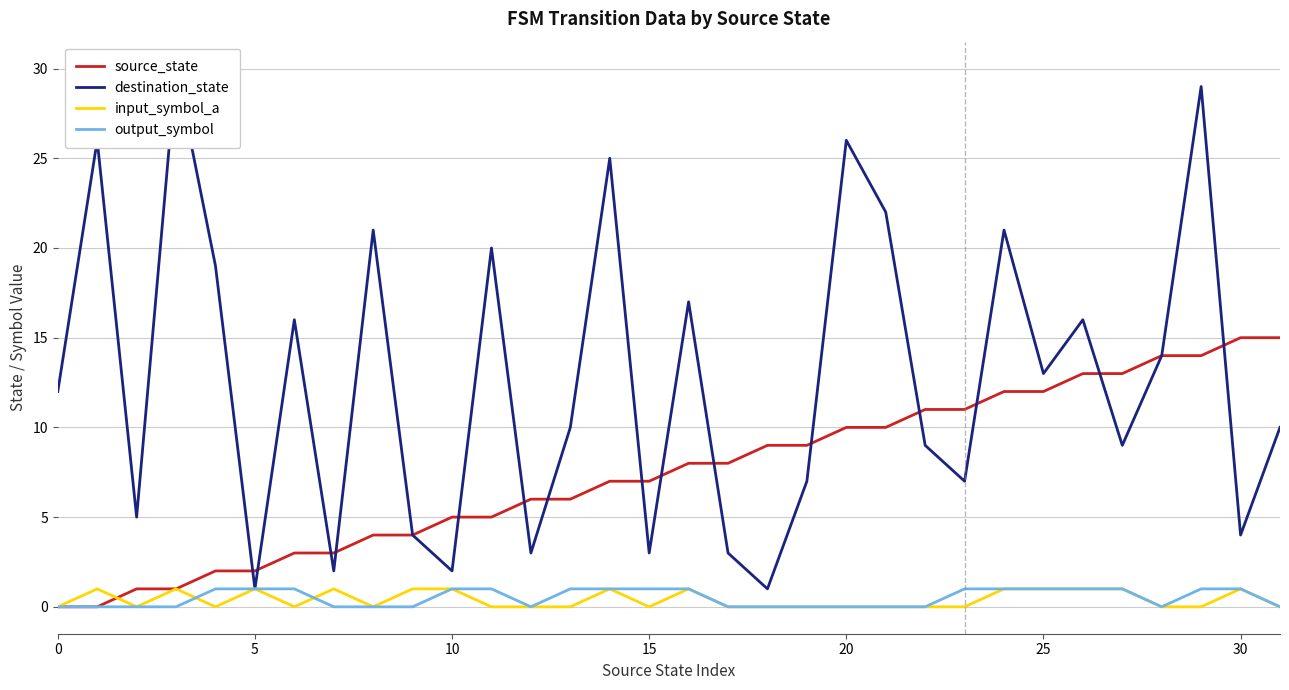

Which series has the largest range (max minus min)?

destination_state